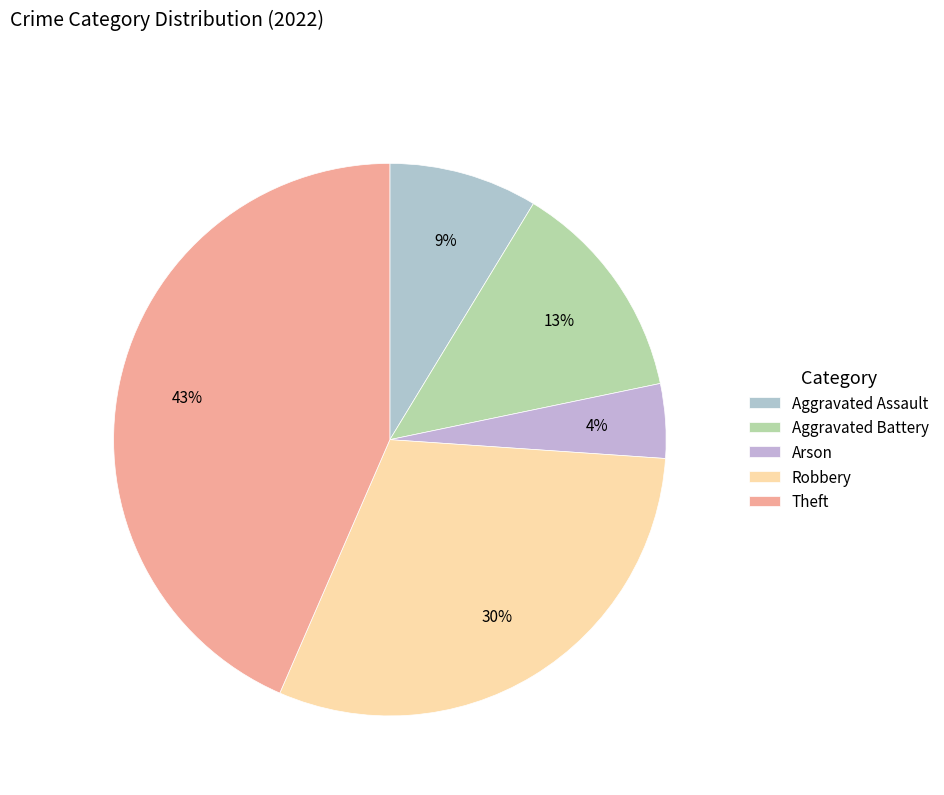

To the nearest percent, what is the average slice percentage?

20%